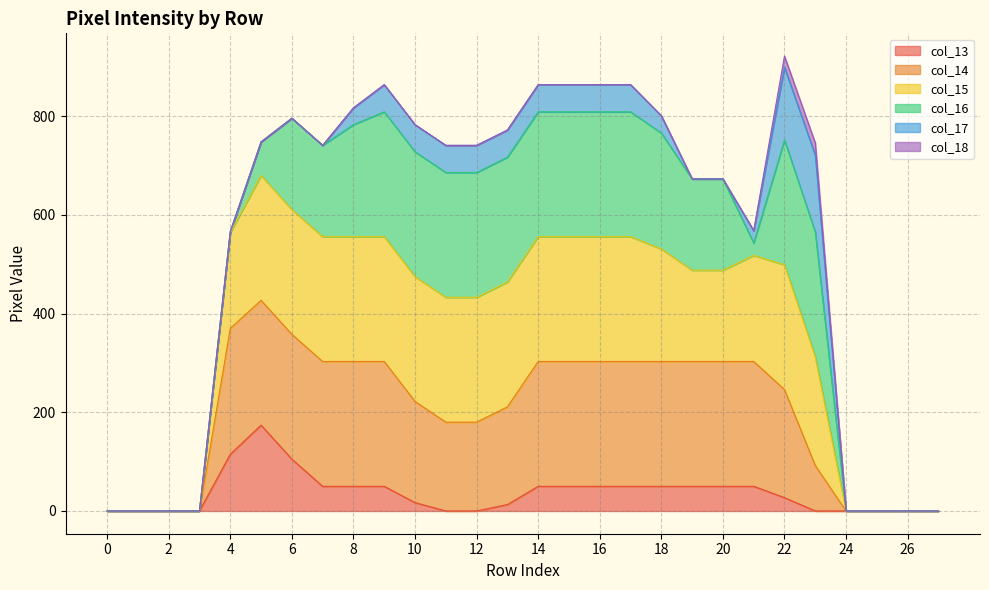

True or false: col_14 has more than 1 interior local peaks.

True